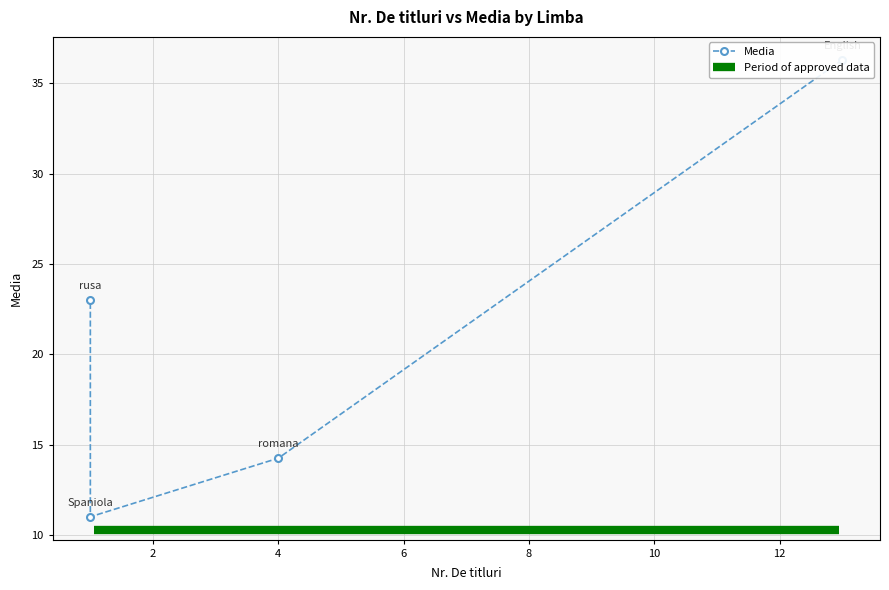

What is the ratio of the value at Spaniola to the value at English?

0.3